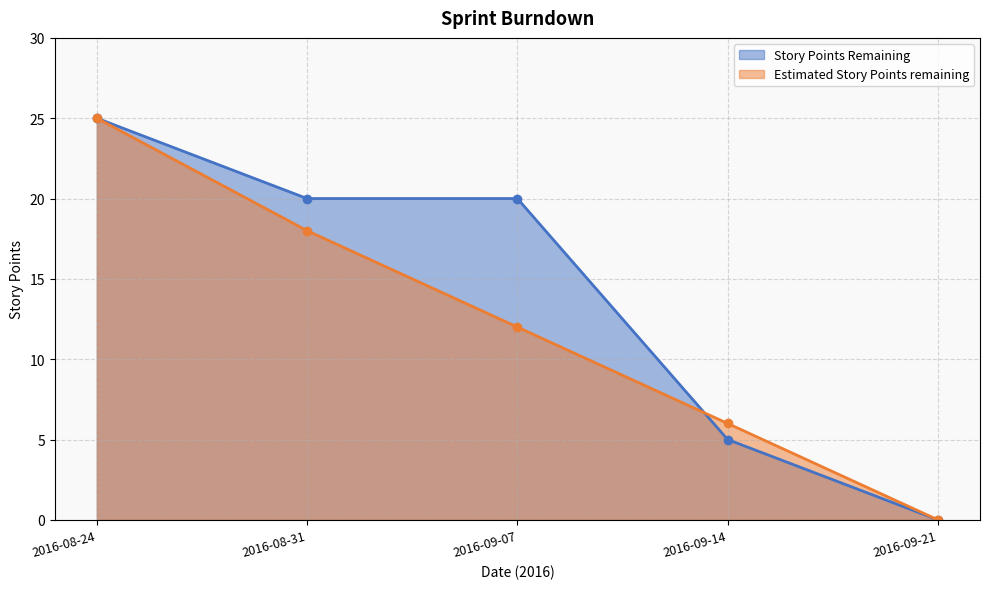

Between 2016-09-14 and 2016-09-21, which series saw the biggest shift?

Estimated Story Points remaining